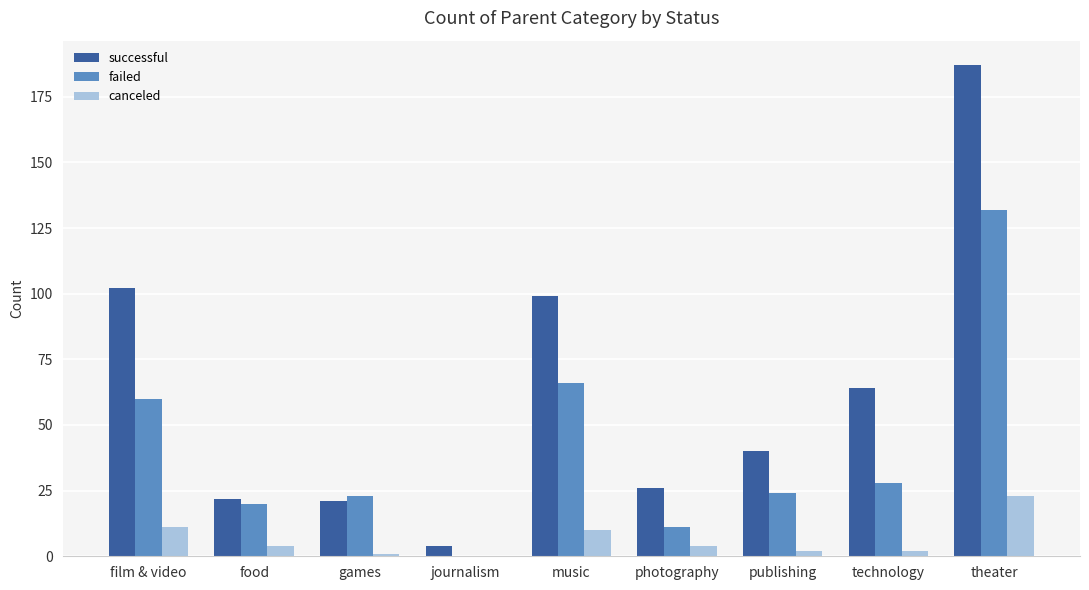

Which label corresponds to the largest value in the chart?

theater